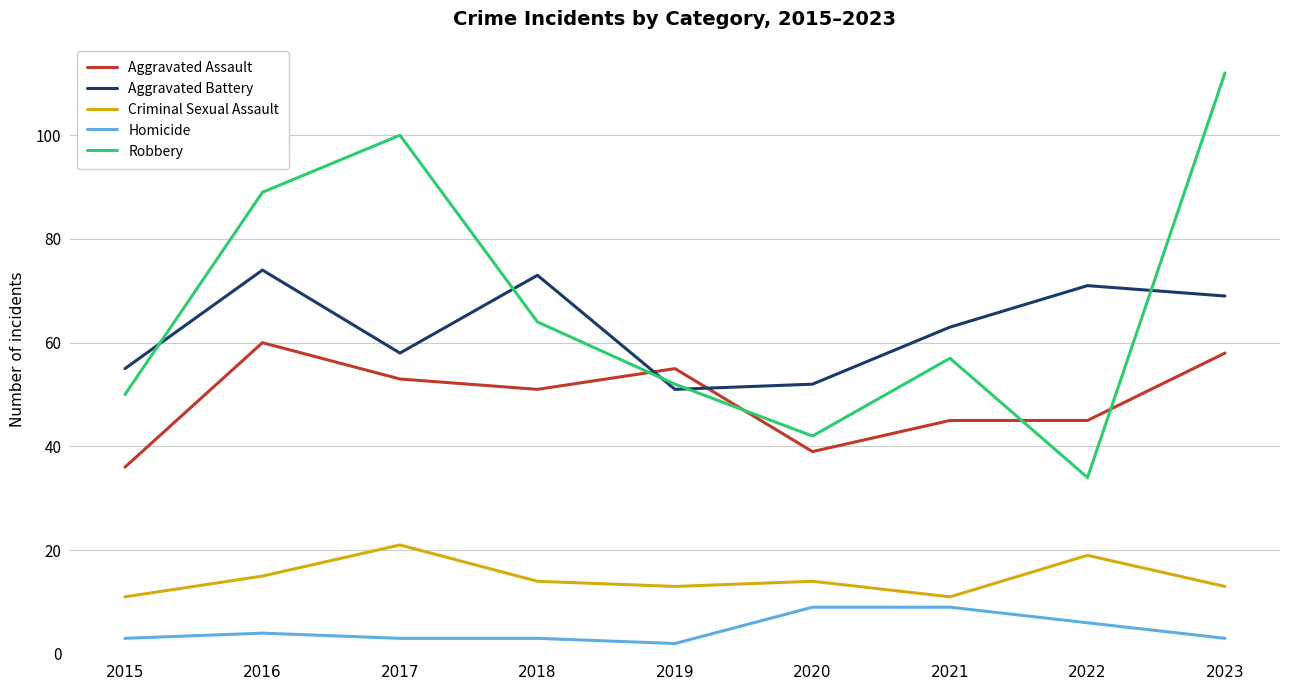

Count the number of categories in the chart.

9